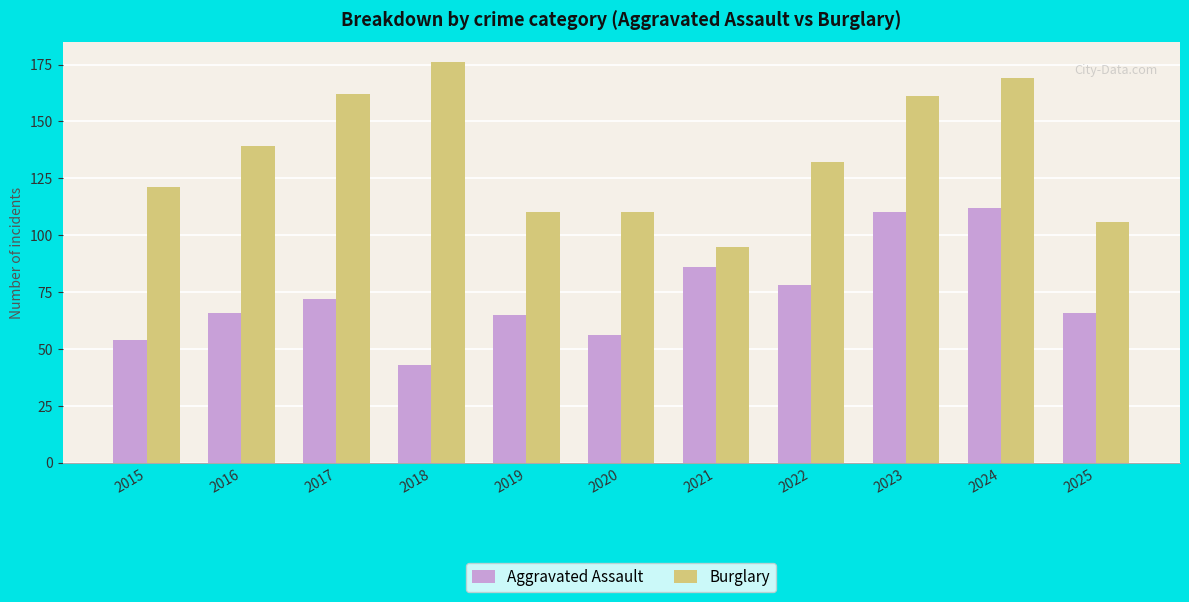

What is the approximate value of Aggravated Assault at 2016, to the nearest 5?

65